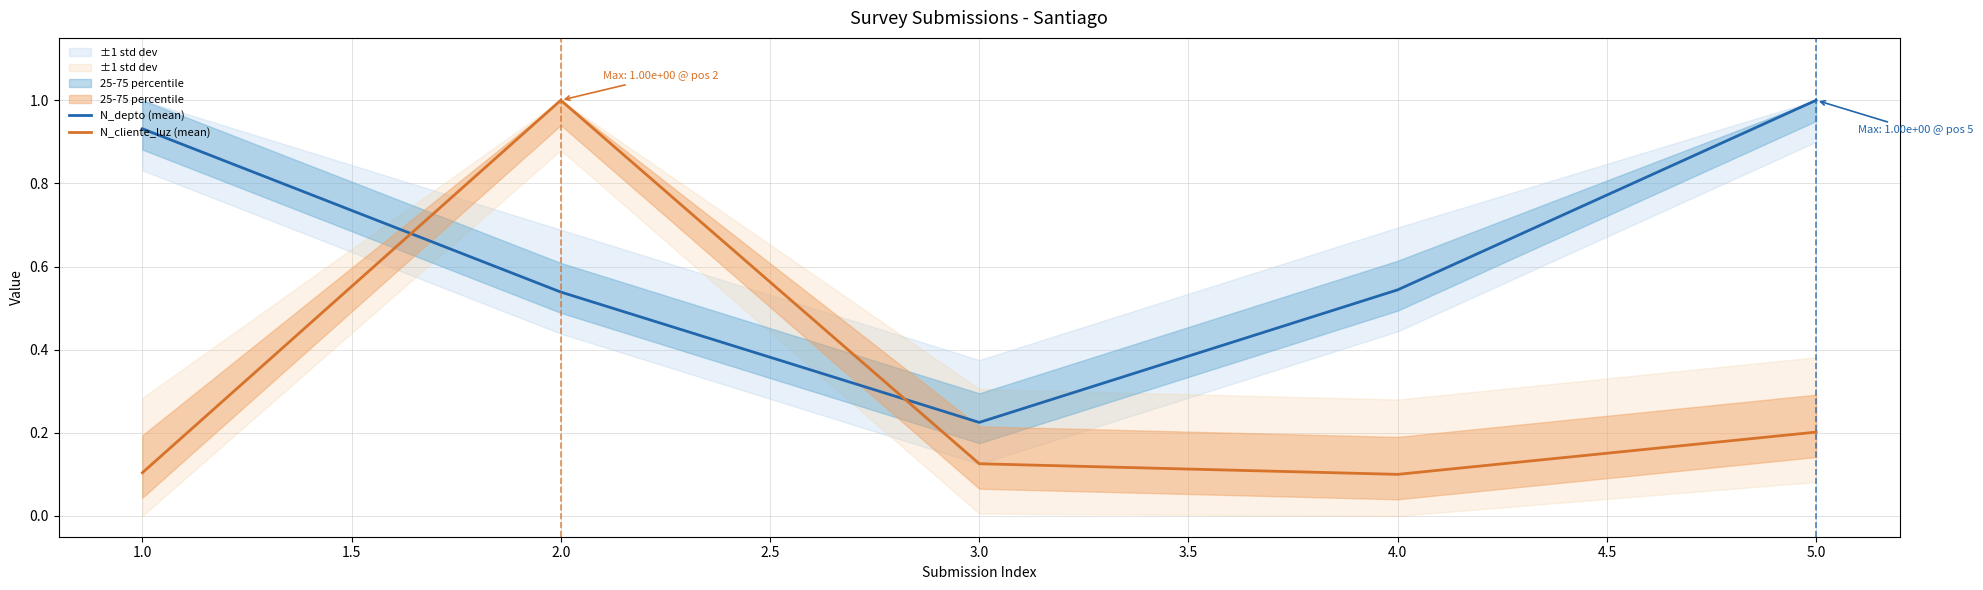

How many distinct data groups are displayed?

2